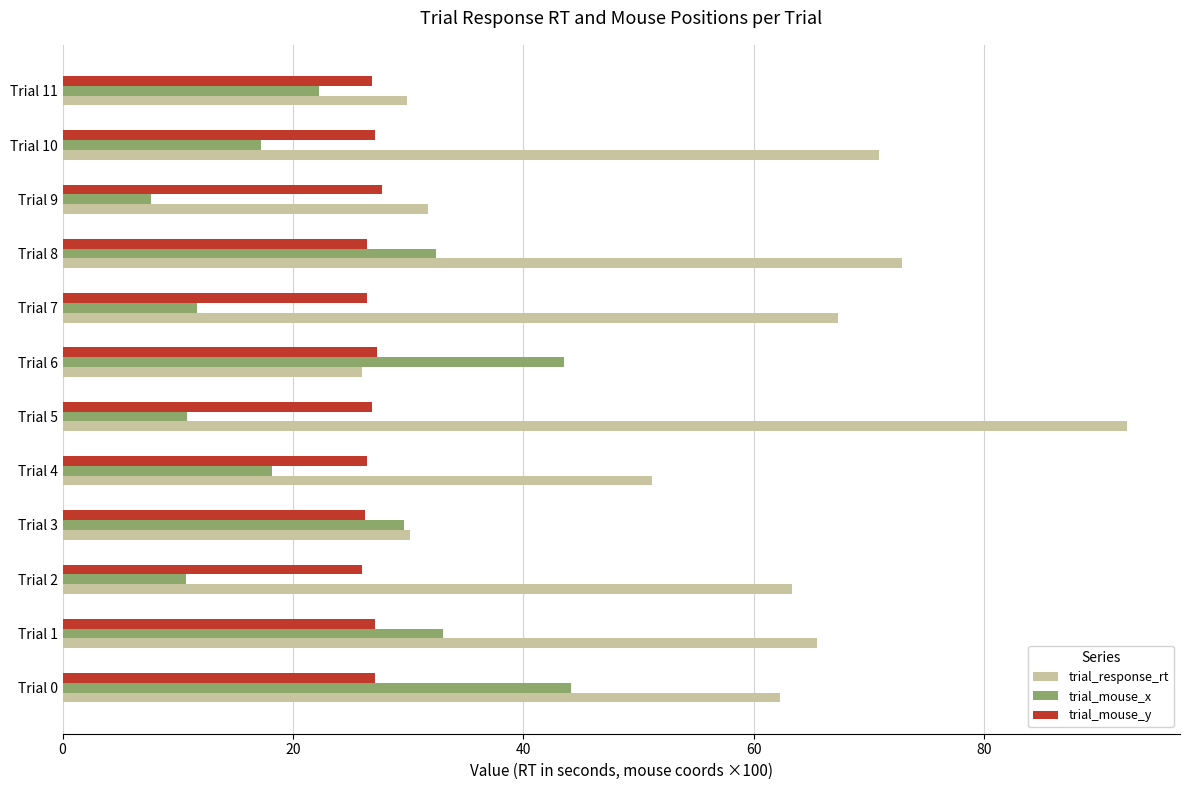

What is the difference between the maximum and minimum values in the trial_response_rt series?

66.4